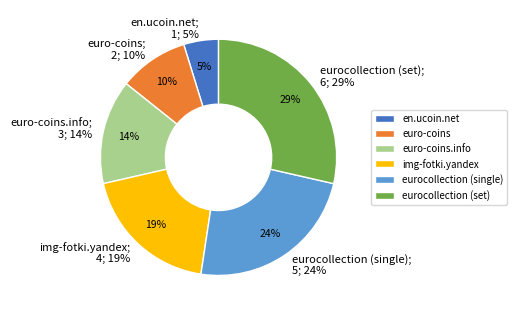

How many segments does this pie chart have?

6